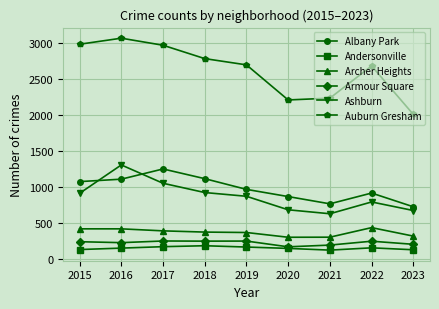

What is the sum of the Ashburn values at 2021 and 2022?

1422